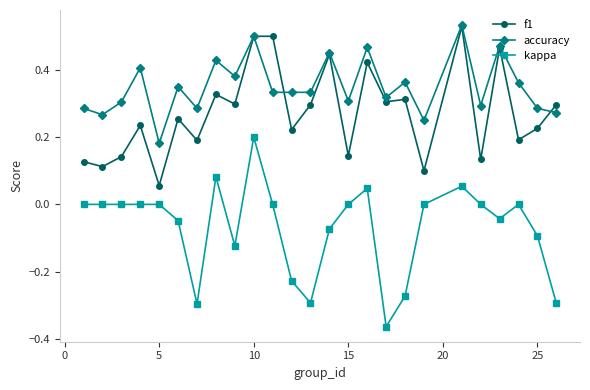

True or false: accuracy has more than 1 points higher than both neighbors.

True